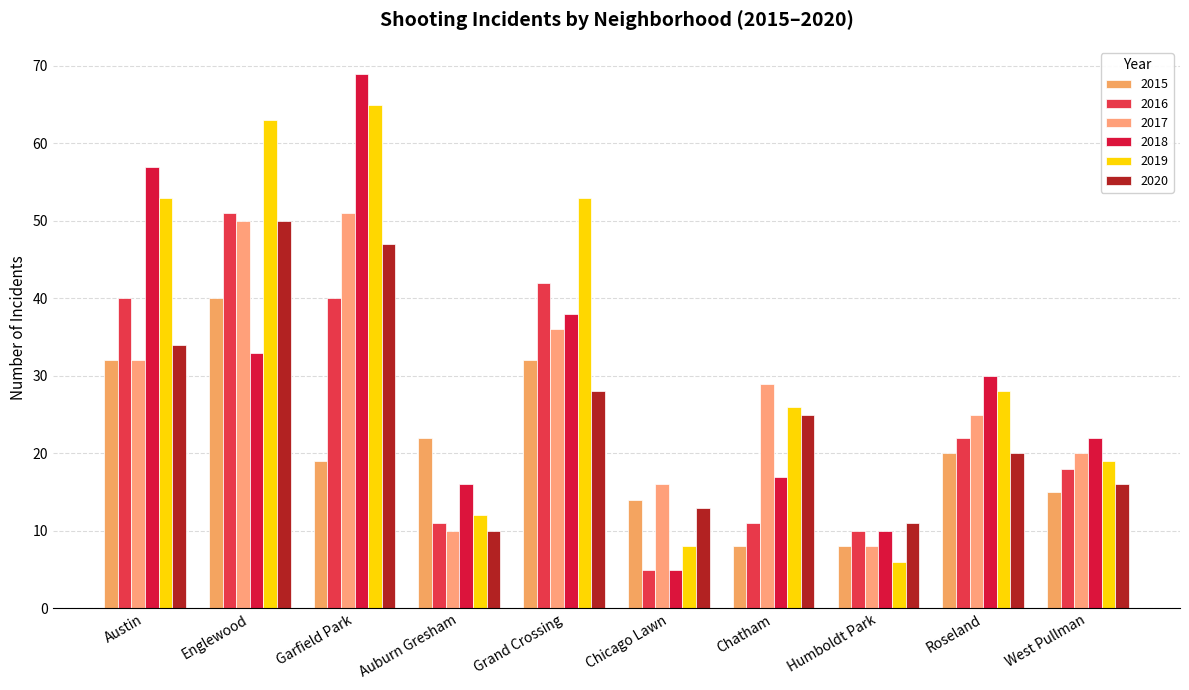

Are the bars horizontal?

No